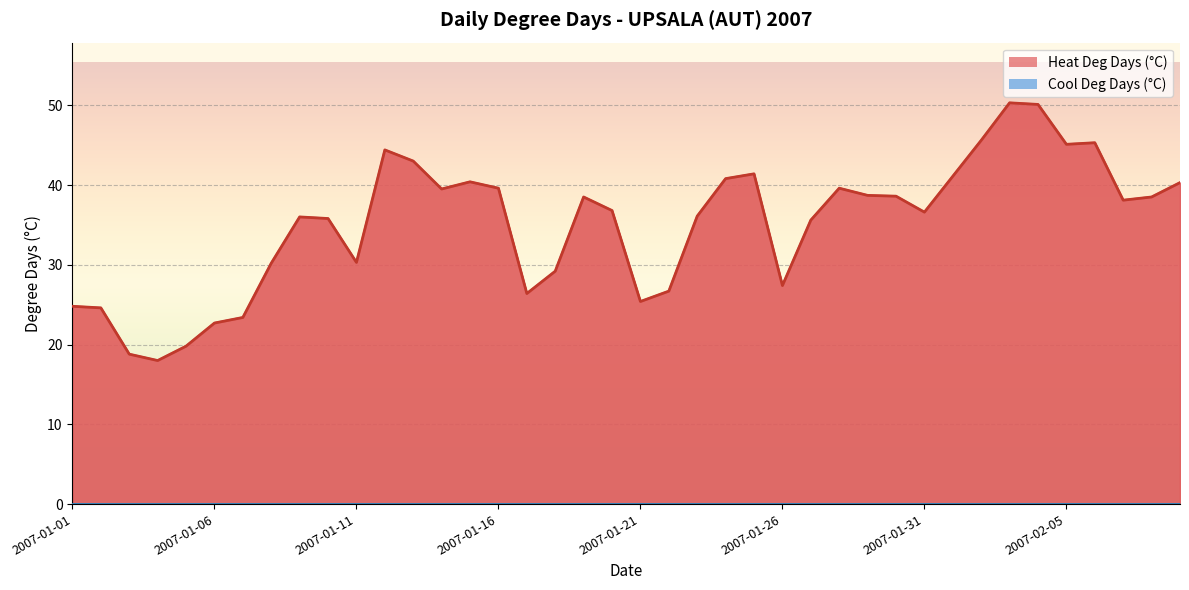

What is the label of the 8th point from the left?

2007-01-08